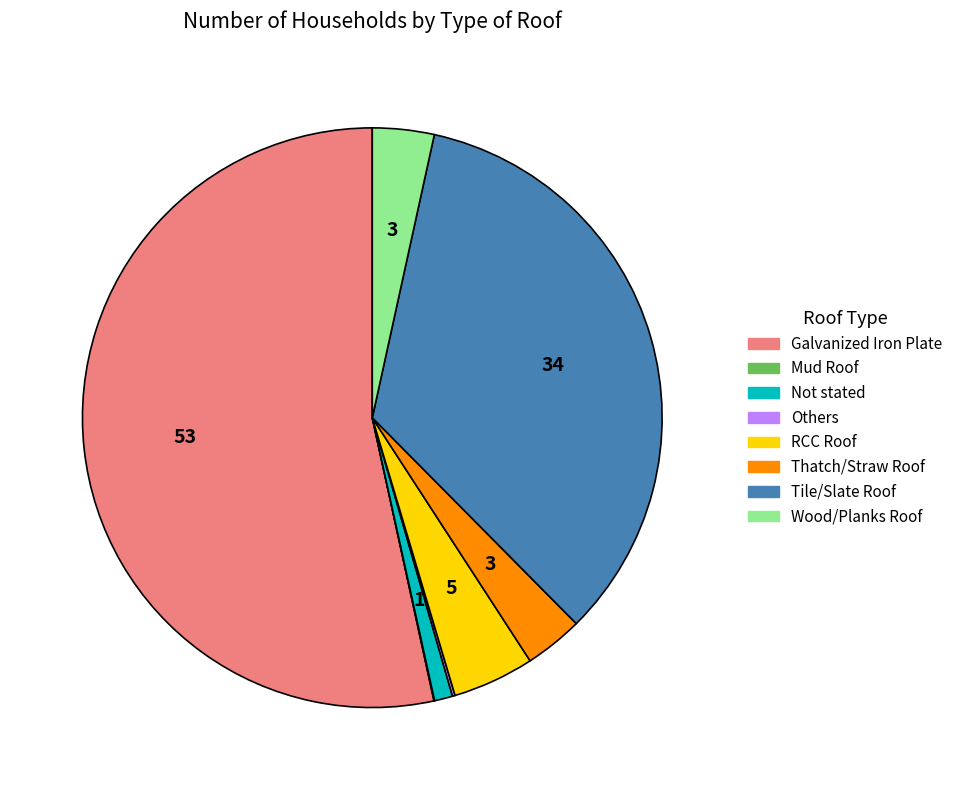

Is it true that RCC Roof is 5% of the pie?

True